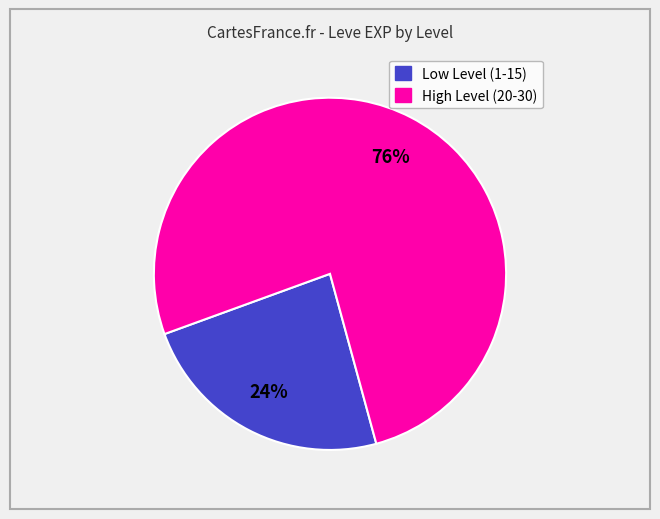

Count the number of slices in the pie.

2